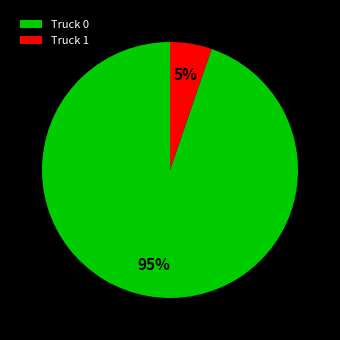

How many segments does this pie chart have?

2